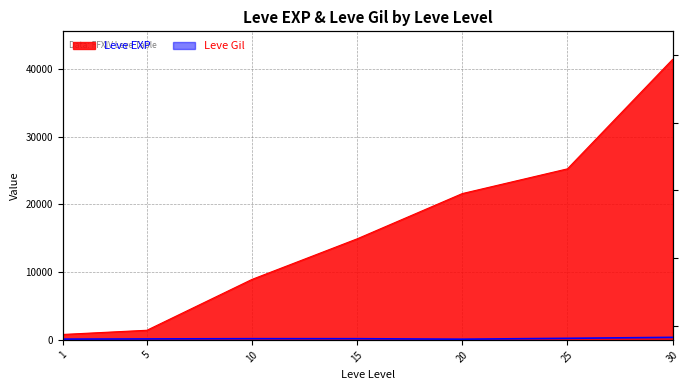

What is the difference between the highest and lowest values at 1?

687